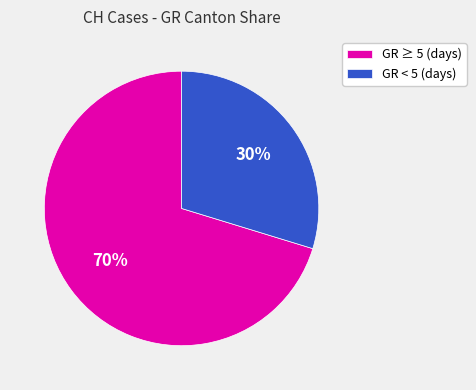

The GR < 5 (days) slice represents 30% of the pie. True or false?

True